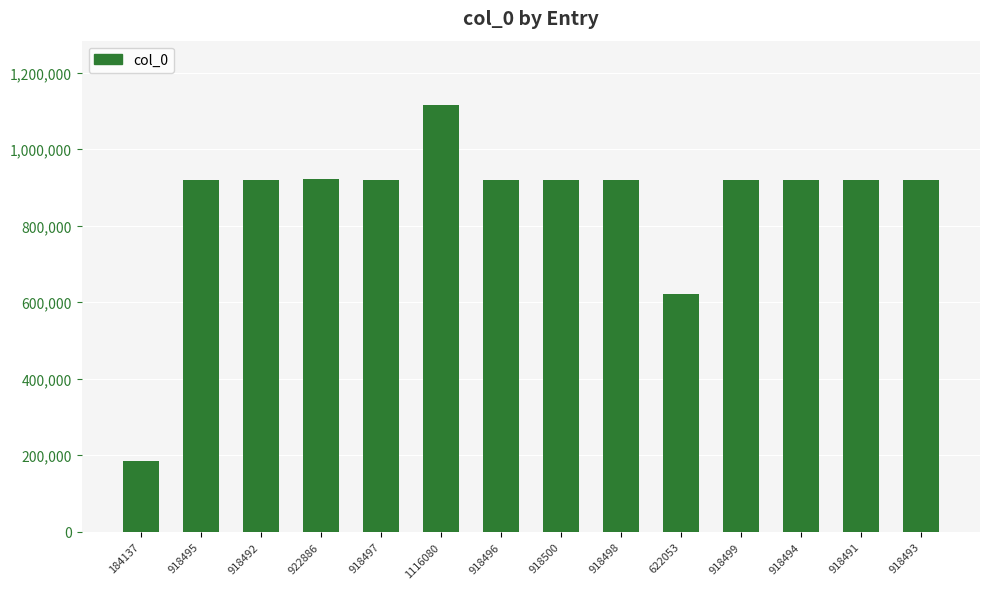

Where is the data nearest to the value 650108?

622053